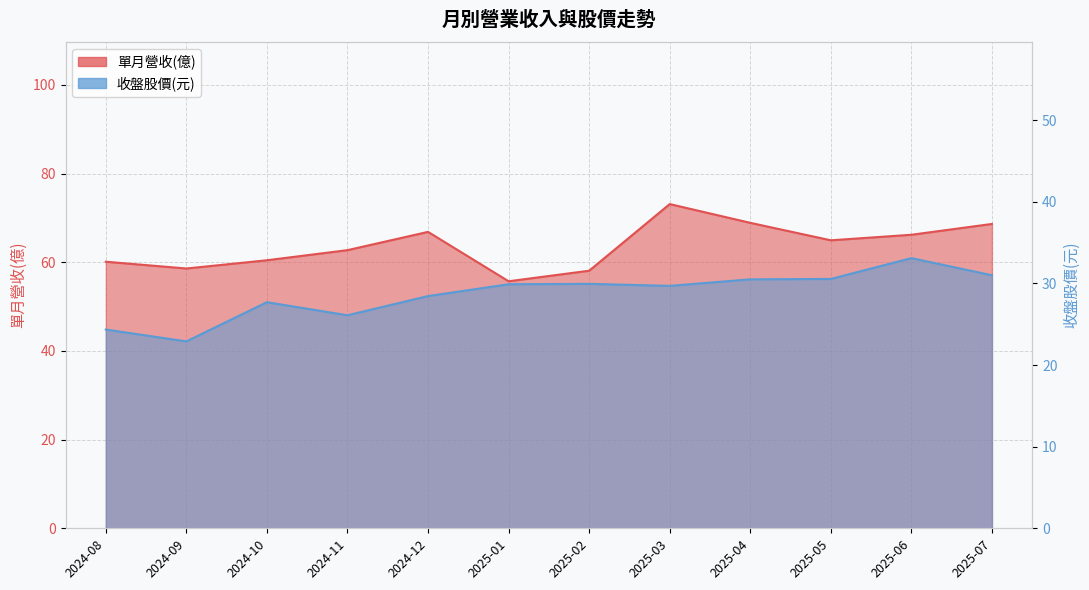

Which series has the largest total across all categories?

單月營收(億)